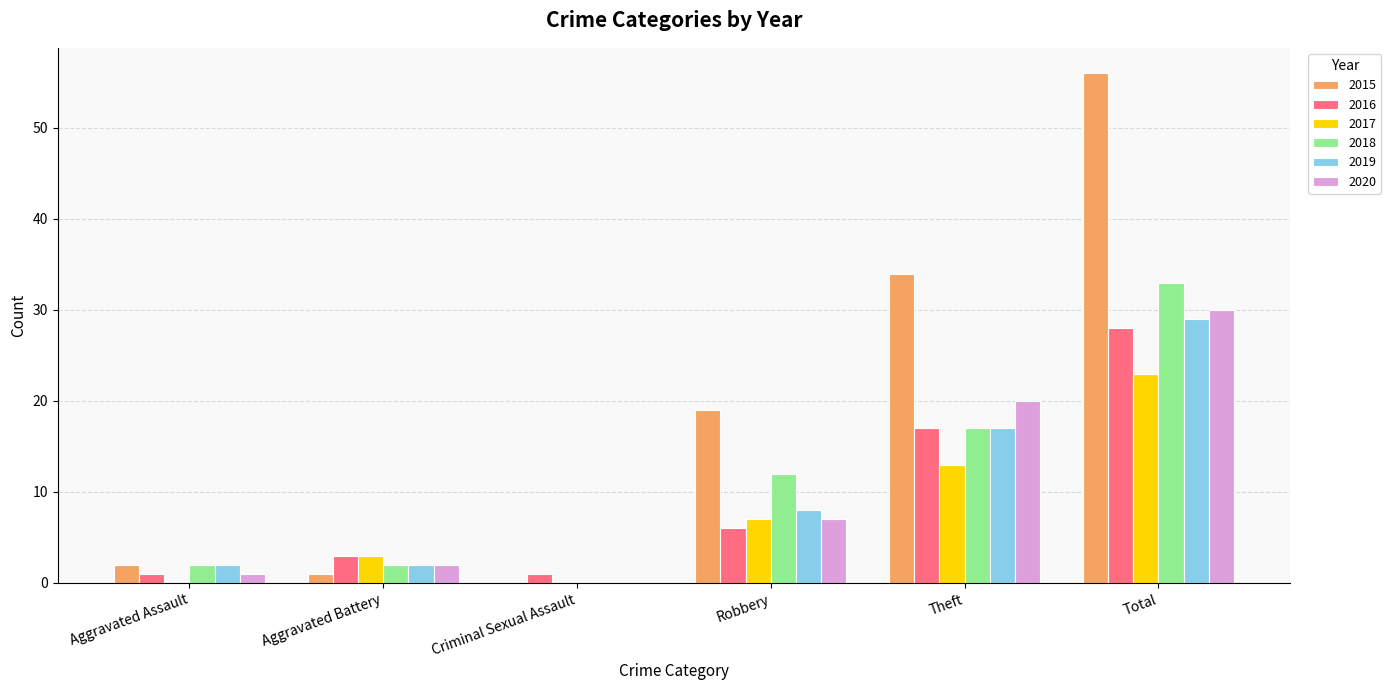

Does the chart contain stacked bars?

No